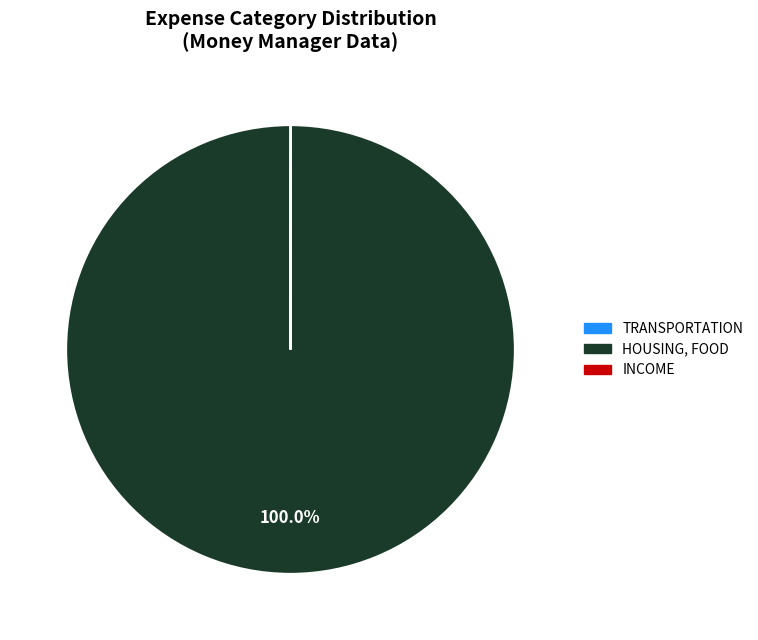

Does HOUSING, FOOD represent more than half of the total?

Yes